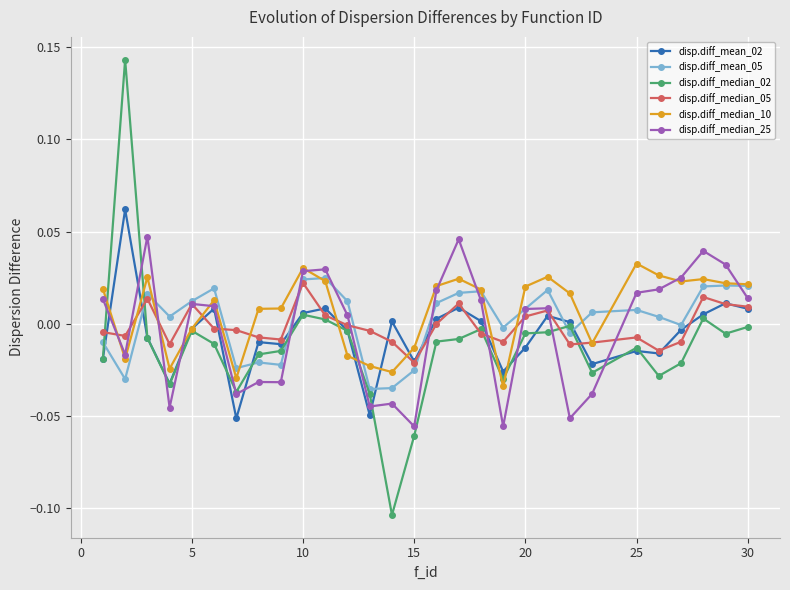

True or false: disp.diff_median_10 has more than 1 points higher than both neighbors.

True